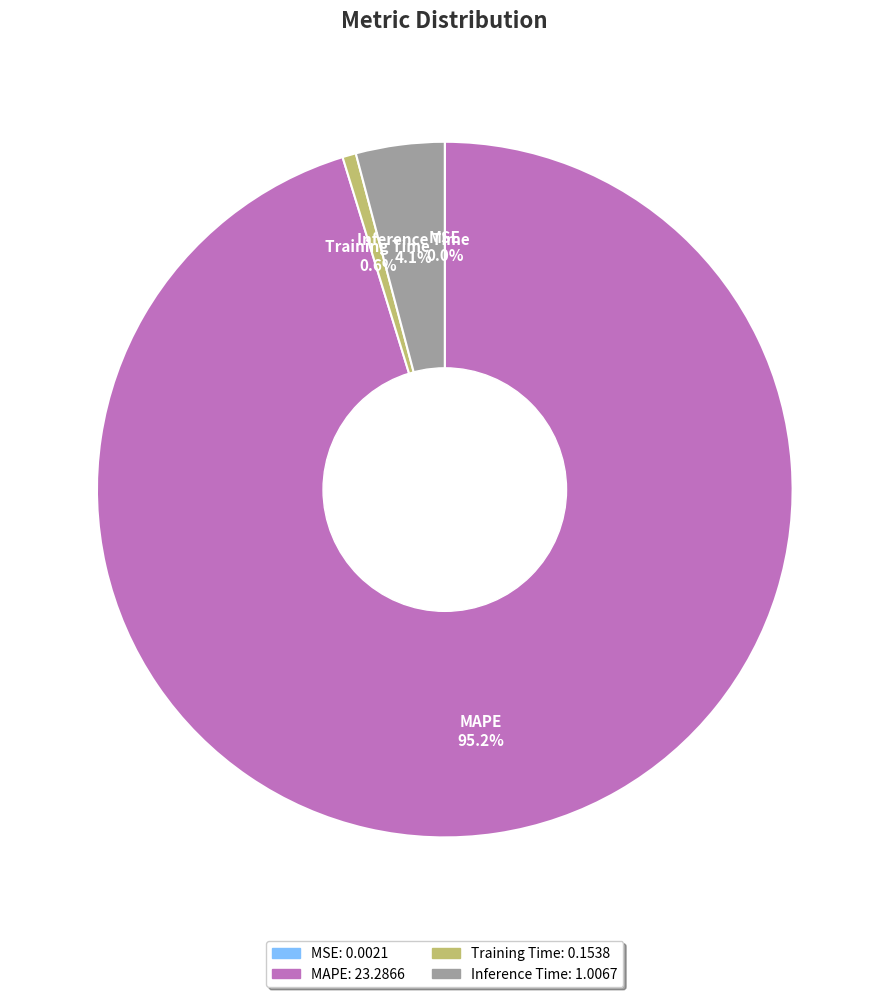

Is there any slice that represents more than half of the pie?

Yes